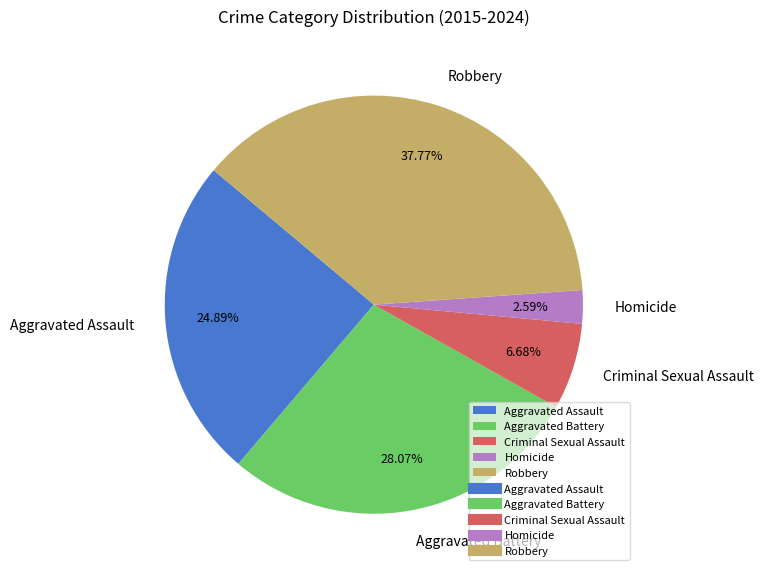

Is the sum of Criminal Sexual Assault and Aggravated Assault greater than half?

No